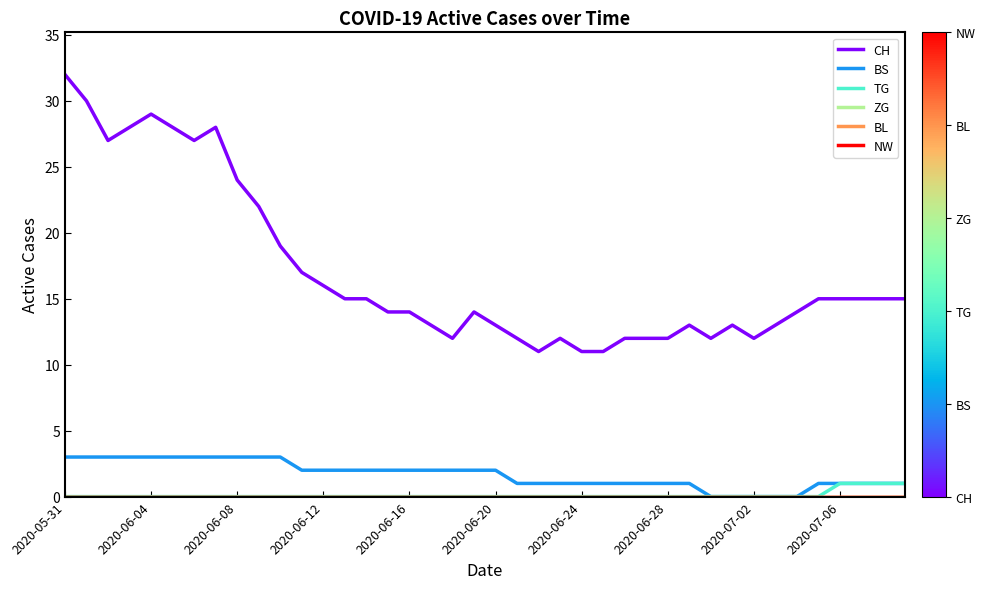

True or false: BS and BL cross at least once.

False